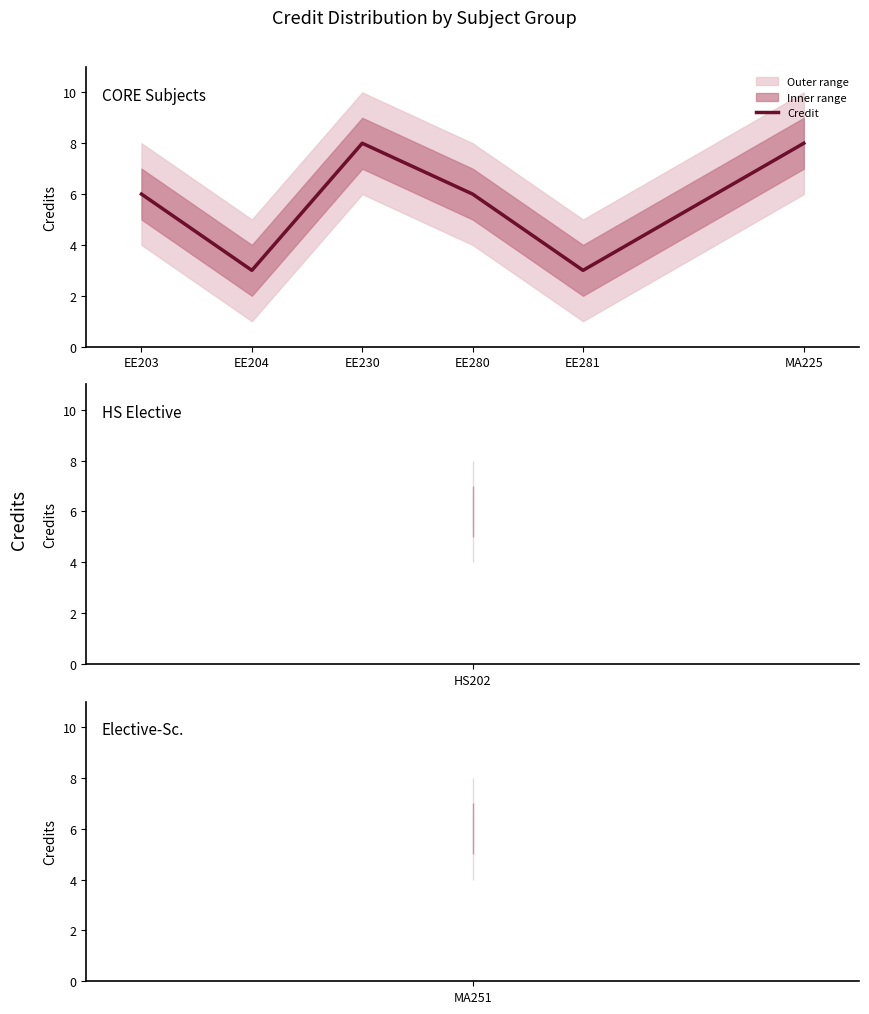

Reading right to left, list all the values displayed in this chart.

8	3	6	8	3	6